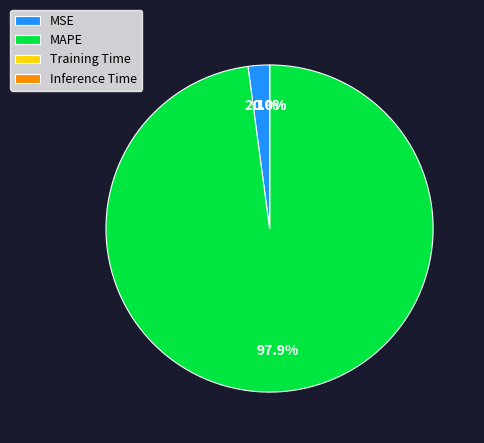

What percentage is NOT represented by MSE?

97.9%